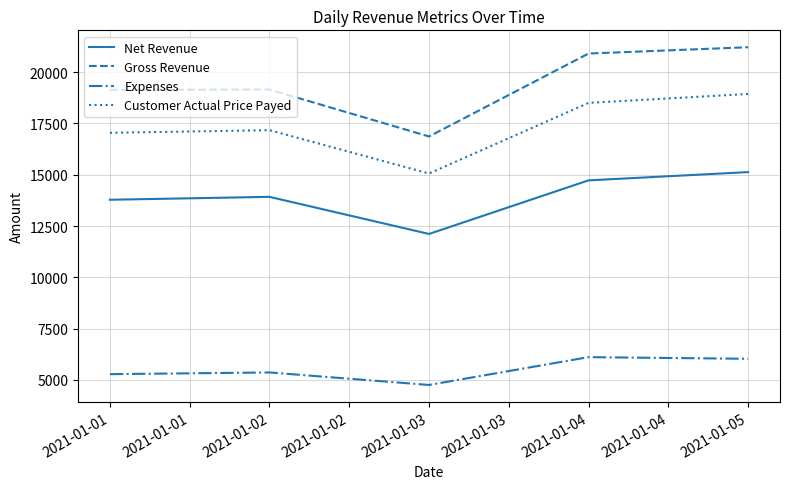

List the series in order of their peak value, highest first.

Gross Revenue, Customer Actual Price Payed, Net Revenue, Expenses